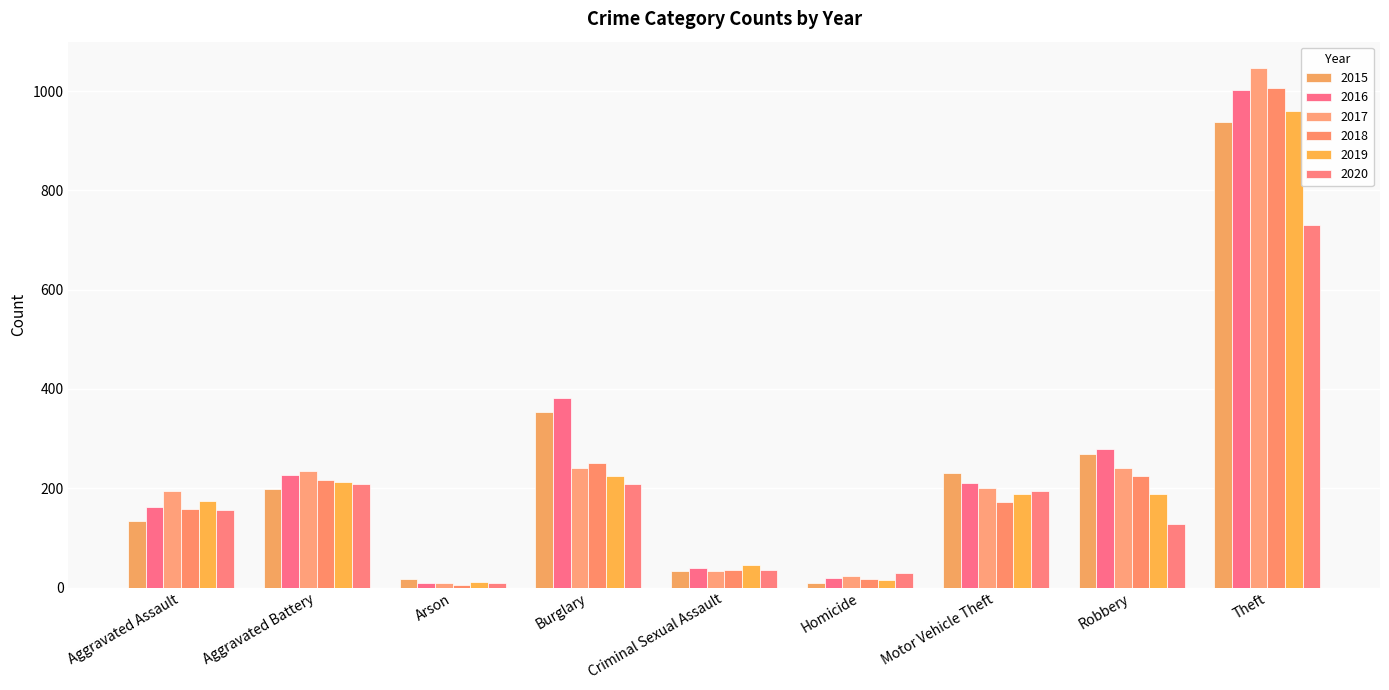

How many groups of bars are there?

9